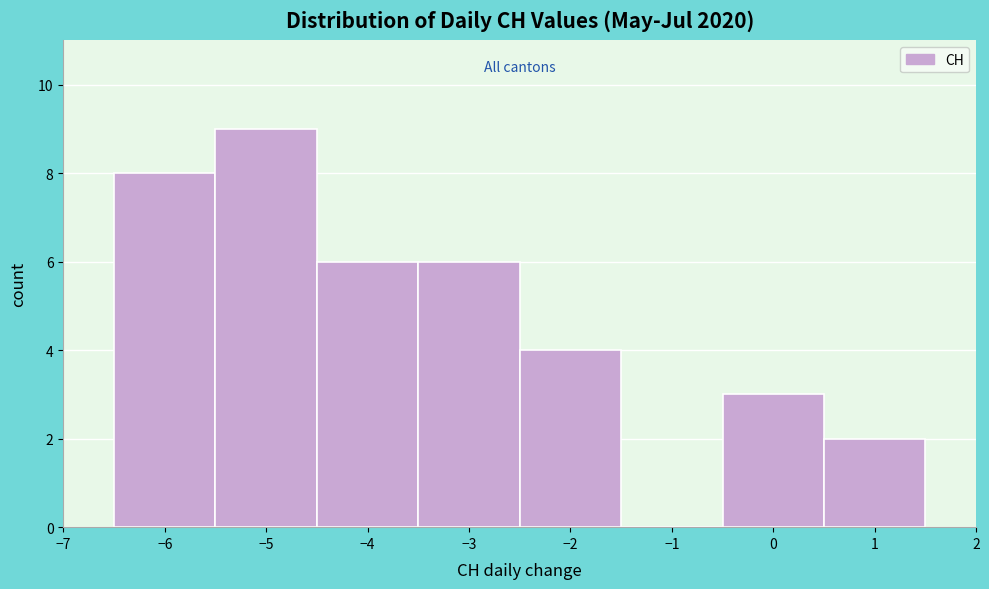

Reading left to right, list every bar in this chart as the range it spans on the x-axis followed by its height. The values are not printed on the chart, so give them approximately, as read against the axis.

-6.5 to -5.5: 8
-5.5 to -4.5: 9
-4.5 to -3.5: 6
-3.5 to -2.5: 6
-2.5 to -1.5: 4
-1.5 to -0.5: 0
-0.5 to 0.5: 3
0.5 to 1.5: 2